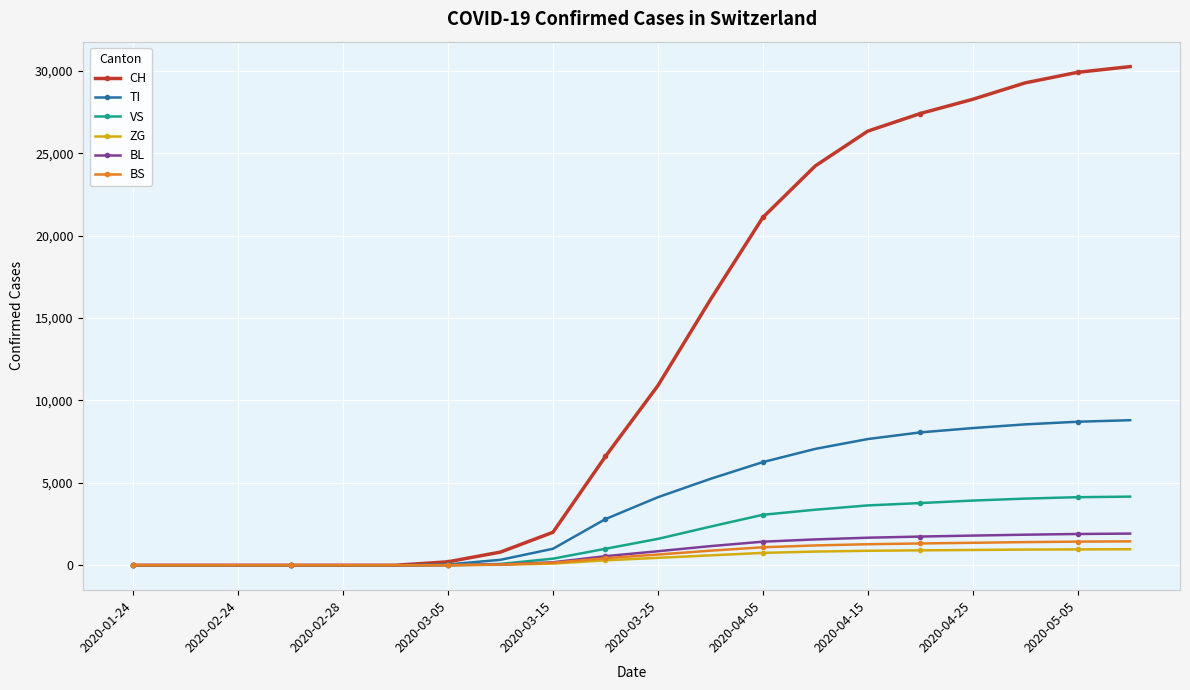

Count the number of categories in the chart.

20